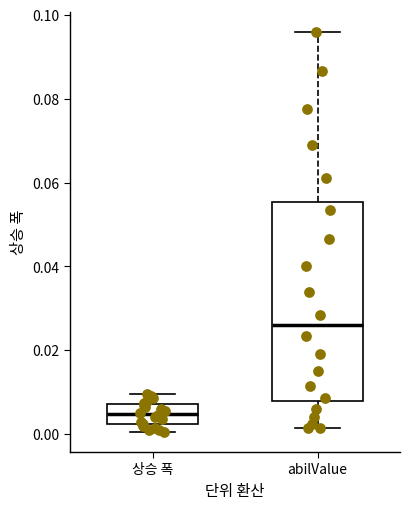

Reading left to right, read every box against the y-axis: the position of its median line, the range the box covers, and the ends of its whiskers. The values are not printed on the chart, so give them approximately, as read against the axis.

상승 폭: median 0.004, box 0.002 to 0.008, whiskers 0.000 to 0.010
abilValue: median 0.026, box 0.008 to 0.056, whiskers 0.002 to 0.096